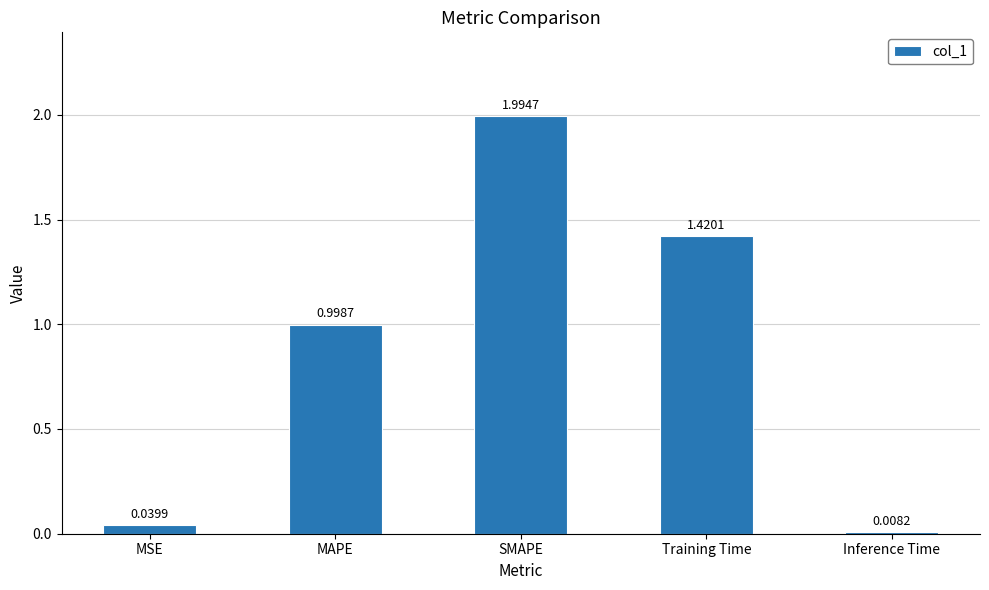

What is the change in value from MSE to SMAPE?

+2.0